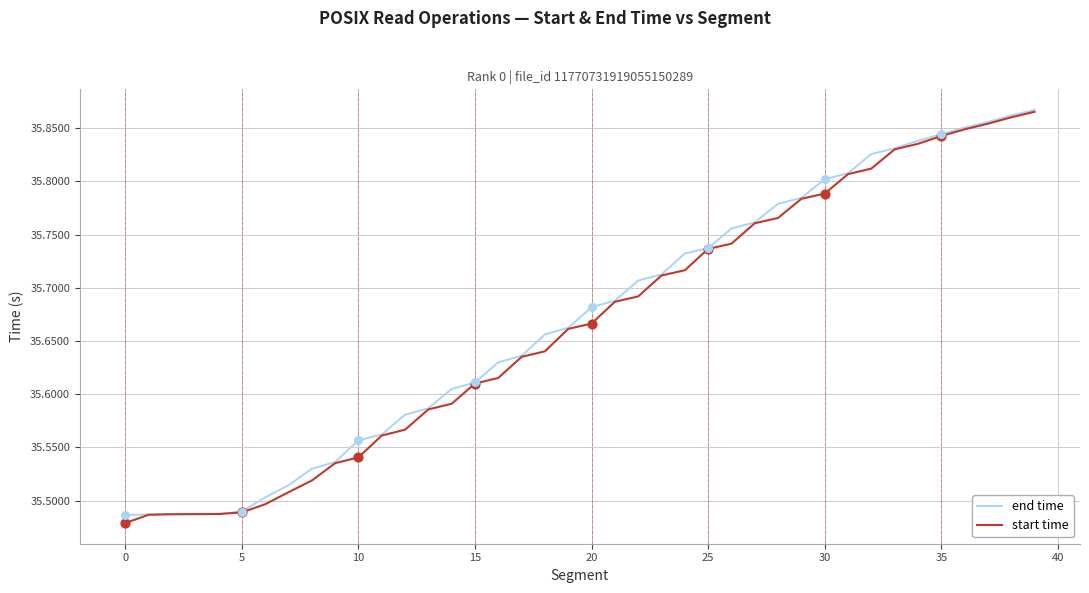

Which series has the largest total across all categories?

end time